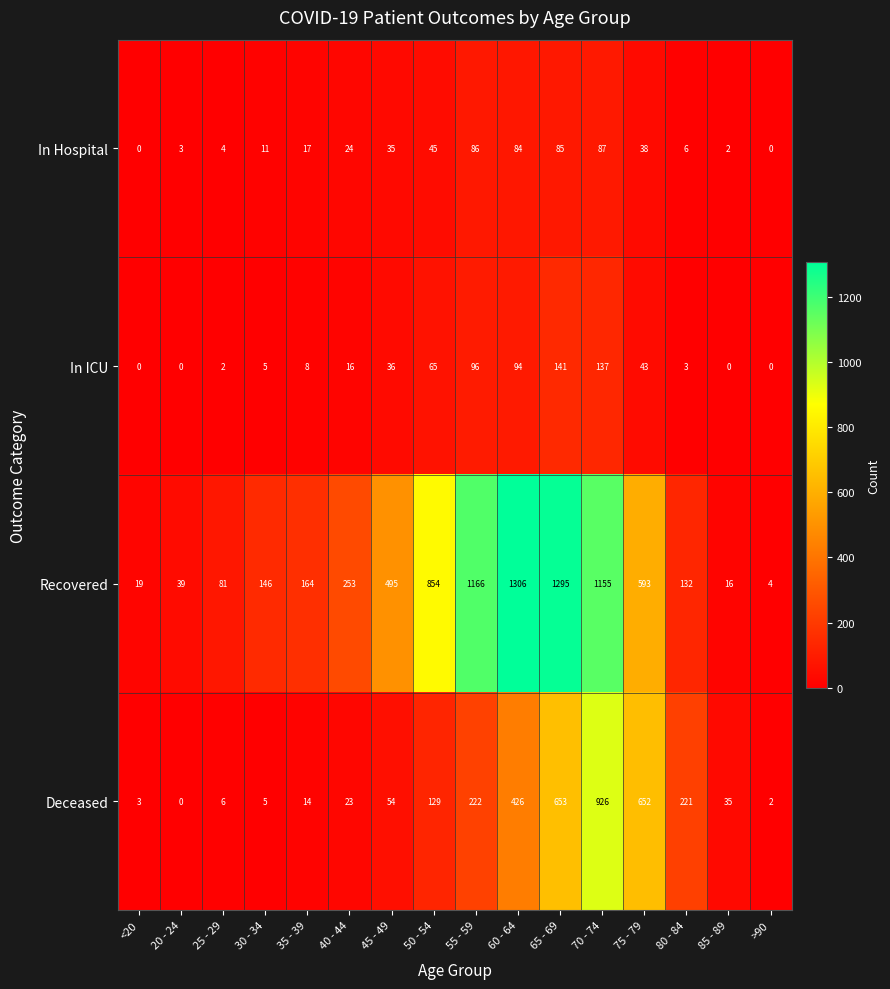

What is the spread (max minus min) of values at 55 - 59?

1080